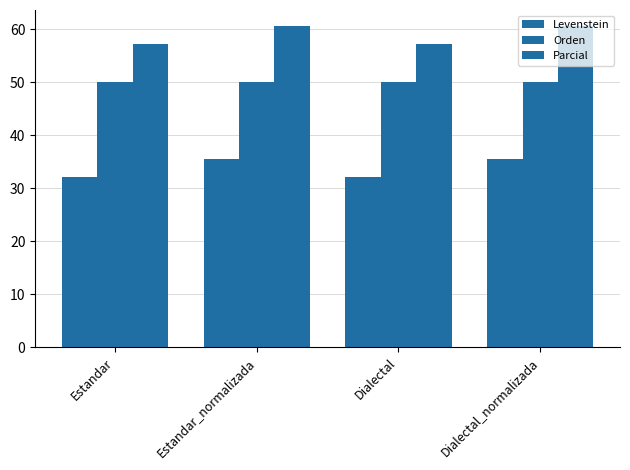

Is it true that Levenstein equals 32.1 at Estandar?

True